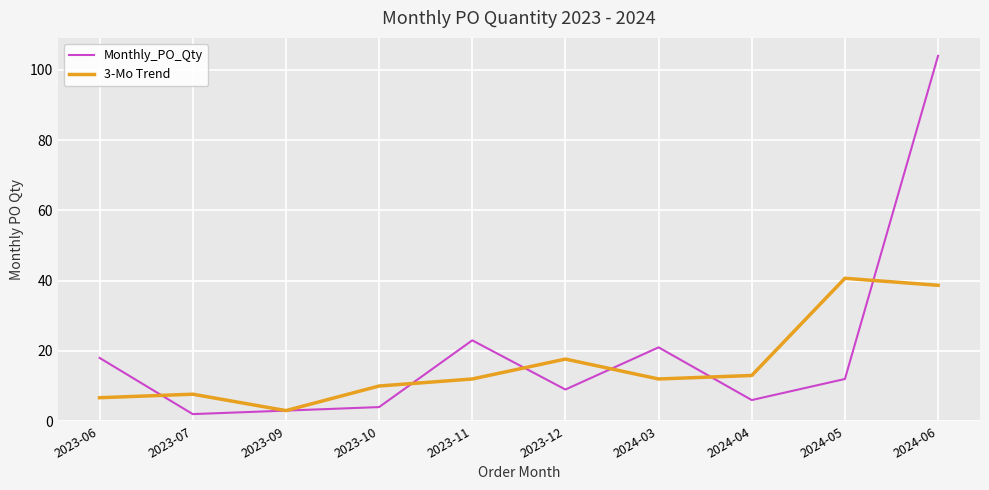

Where does the Monthly_PO_Qty series first go above 12?

2023-06